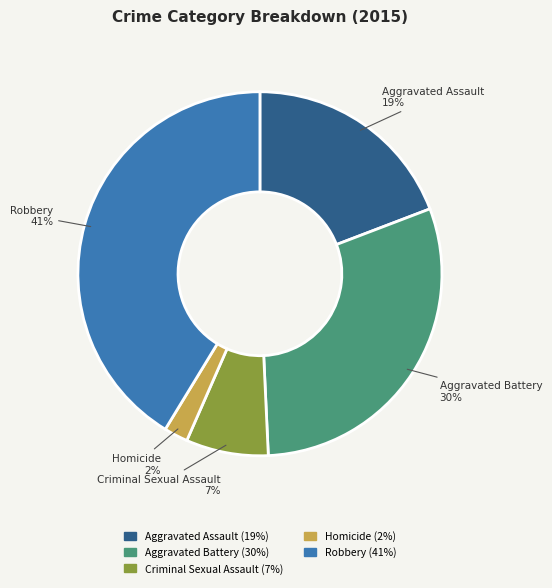

The Aggravated Battery slice represents 36% of the pie. True or false?

False